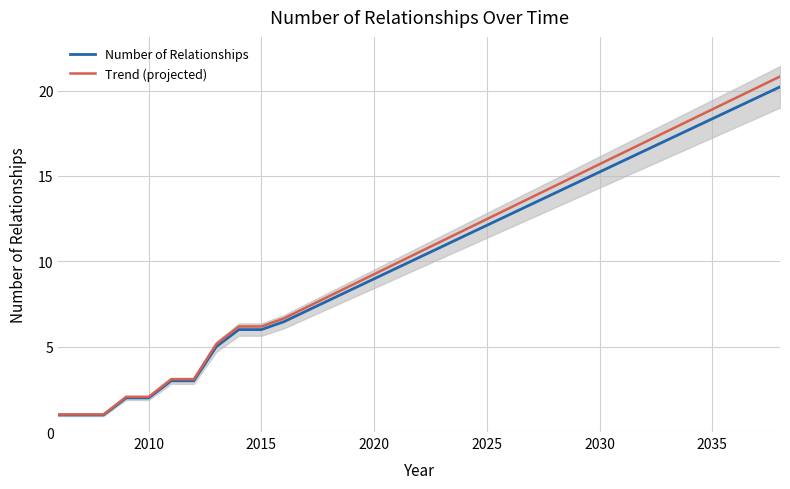

What is the lowest value of the Number of Relationships series?

1.0